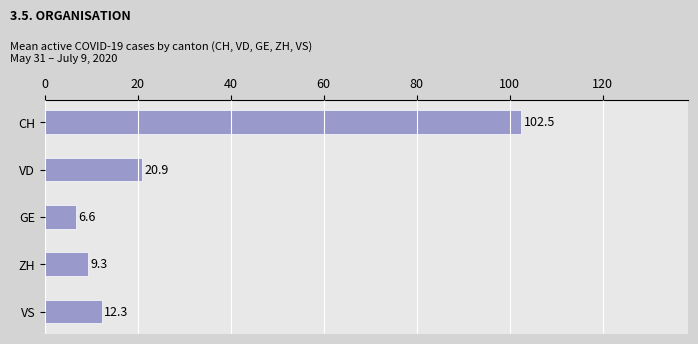

Rank the categories by value from highest to lowest.

CH, VD, VS, ZH, GE